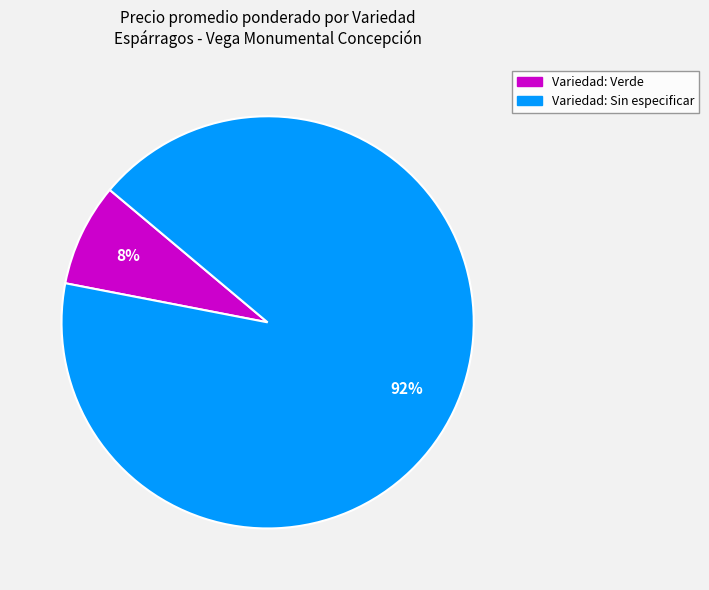

To the nearest percent, what is the average slice percentage?

50%